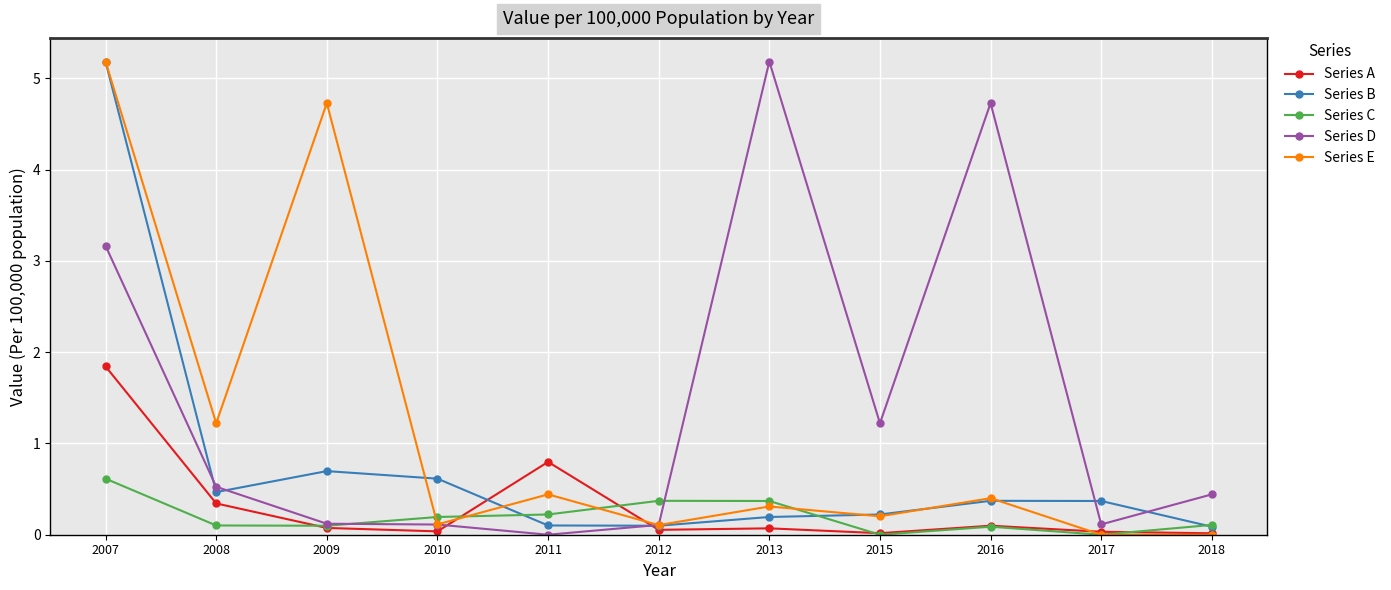

What is the average value of the Series D series?

1.4